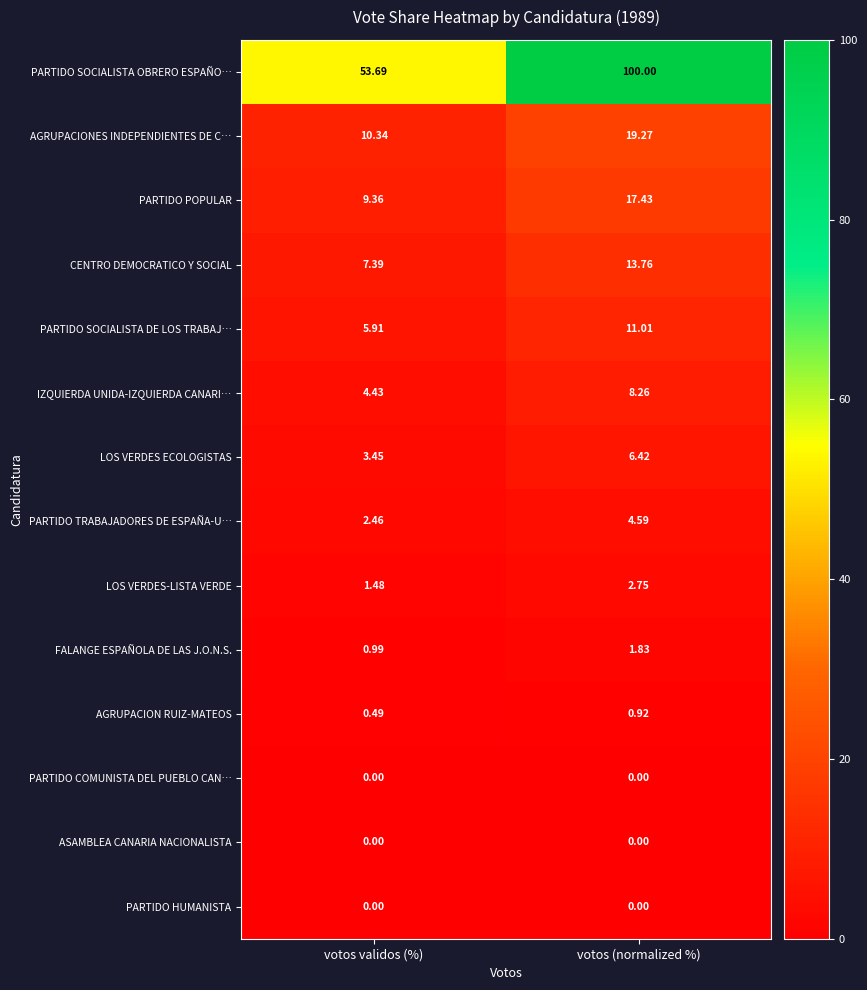

Which label corresponds to the largest value in the chart?

votos (normalized %)